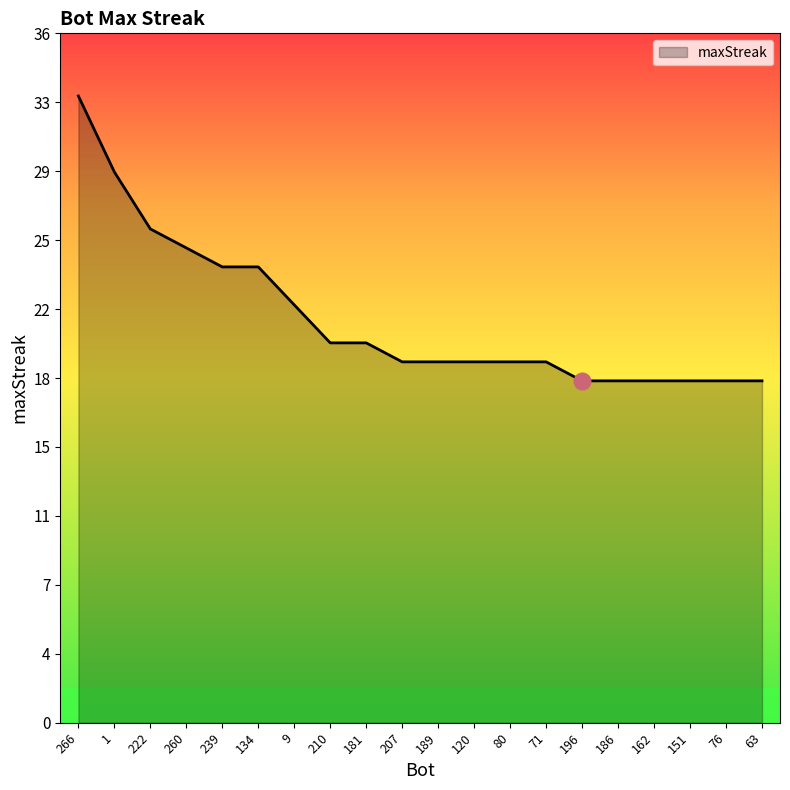

Does the chart display data point markers on the line(s)?

No